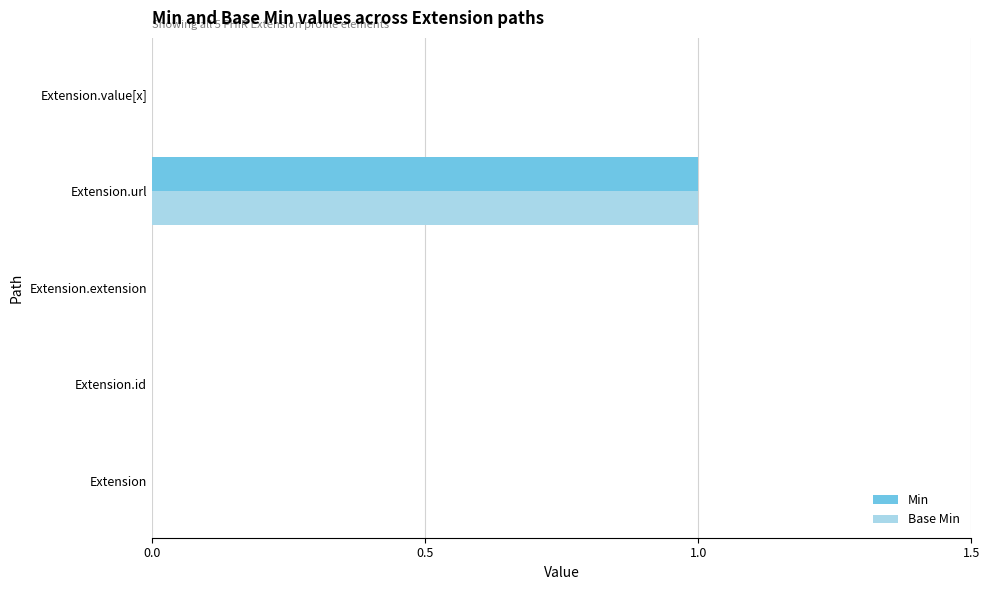

The Base Min series shows 1 at Extension. True or false?

False